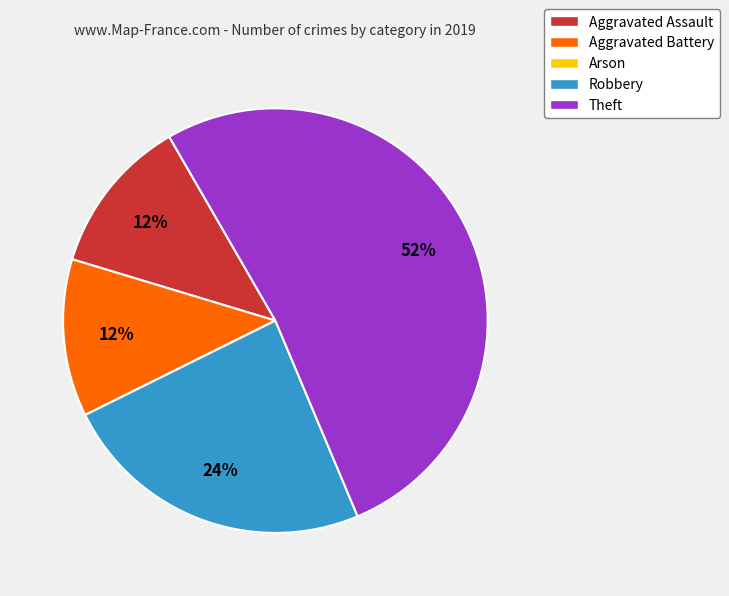

Is the sum of Theft and Aggravated Assault greater than half?

Yes